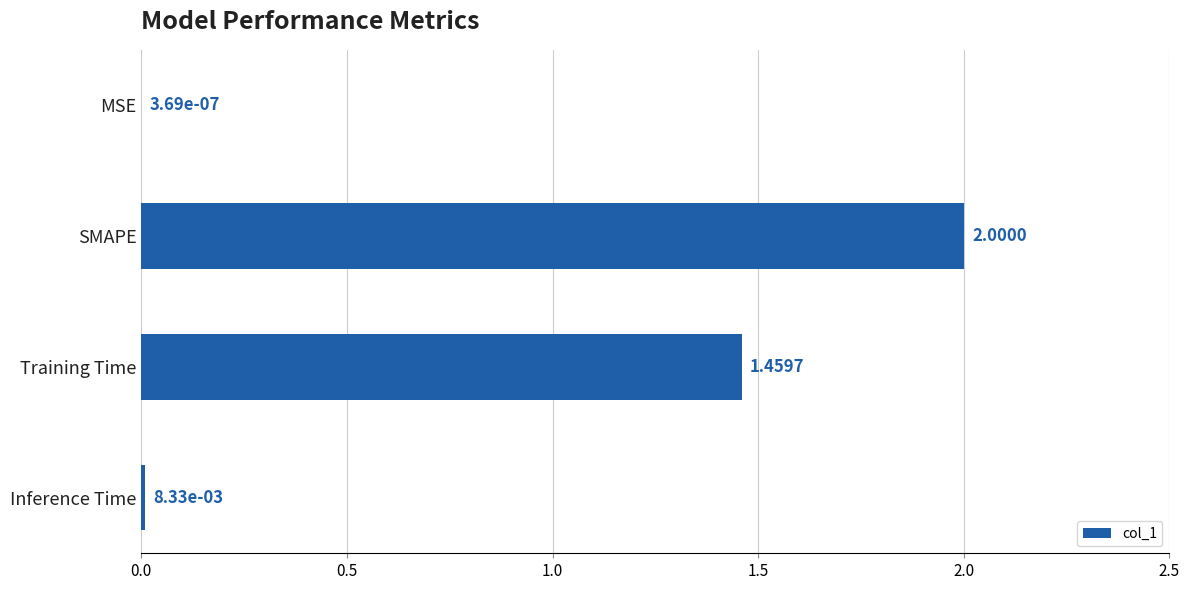

Which label corresponds to the largest value in the chart?

SMAPE